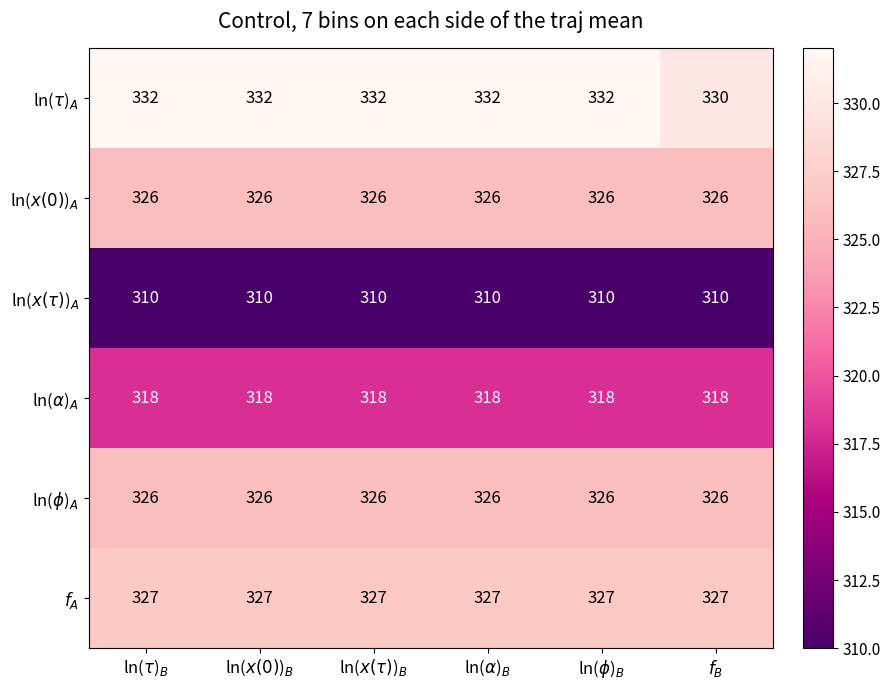

At how many categories does at least one series exceed 311?

6